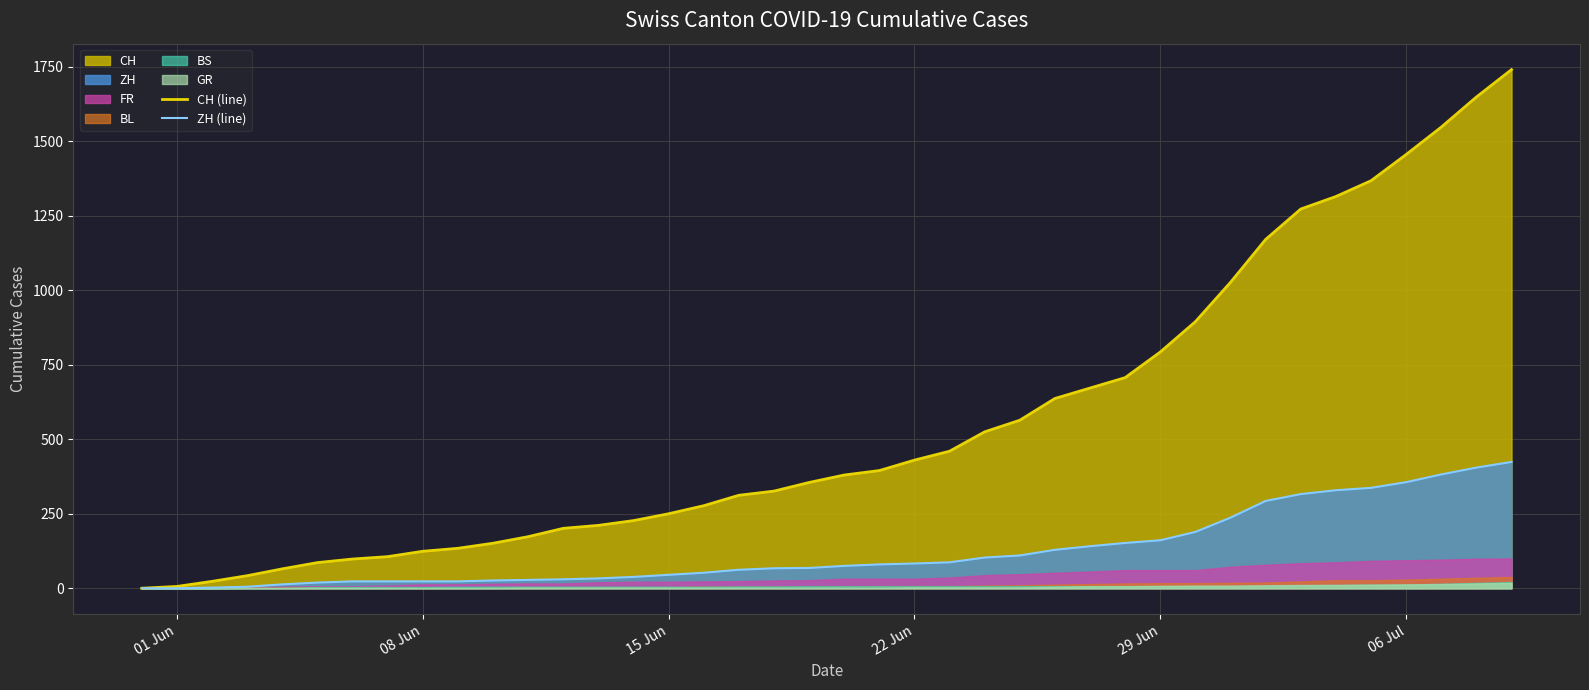

At how many categories does at least one series exceed 730?

11